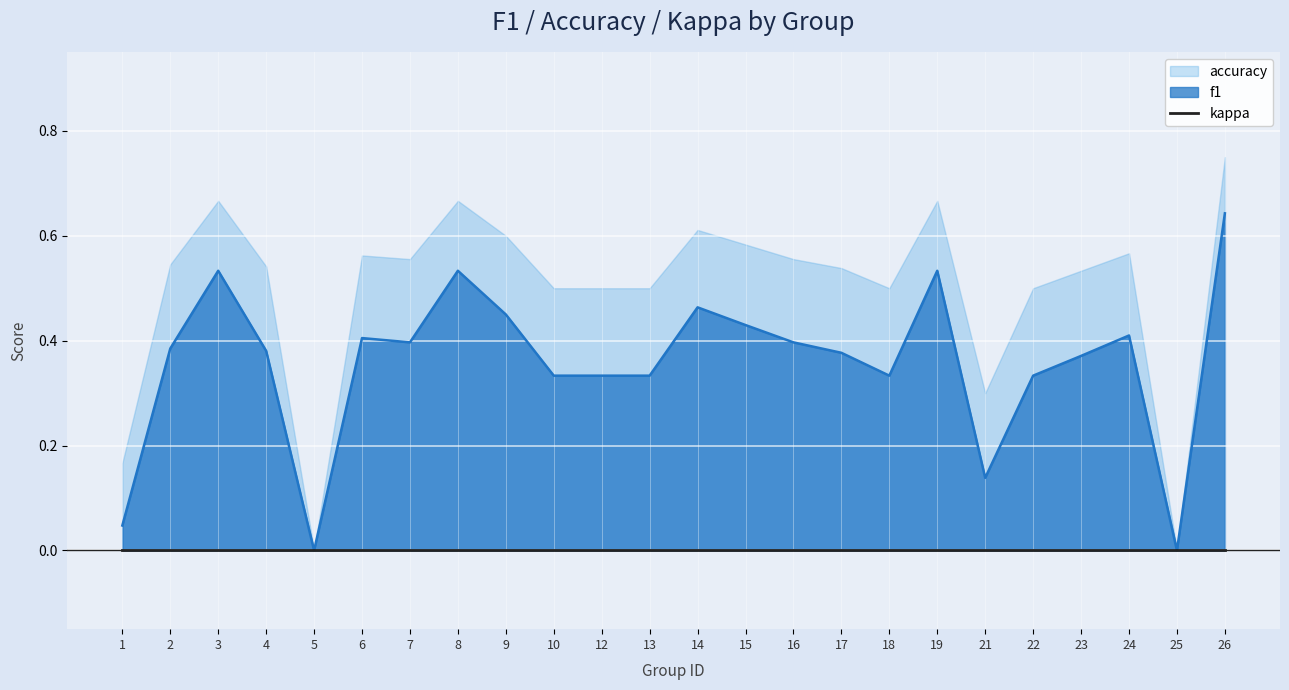

What is the sum of the accuracy values at 9 and 17?

1.1